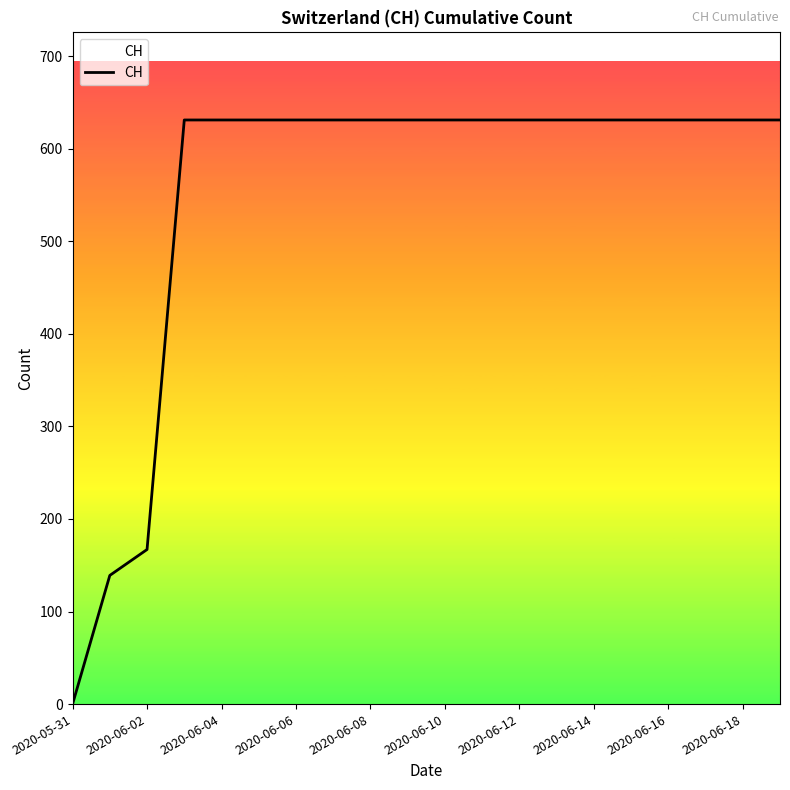

What is the greatest value displayed?

631